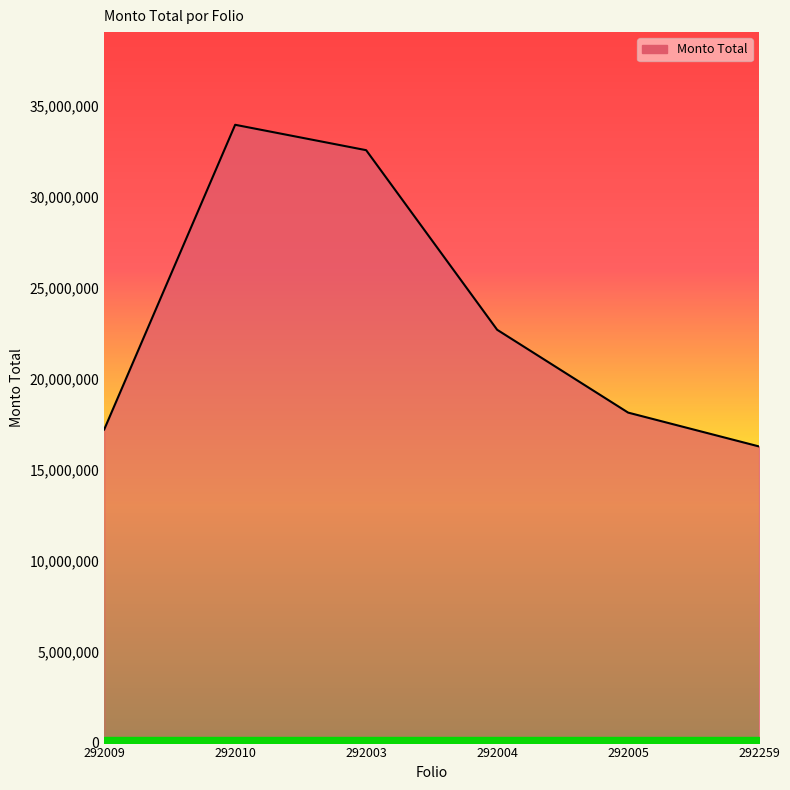

Where does the data first go above 22676283?

292010